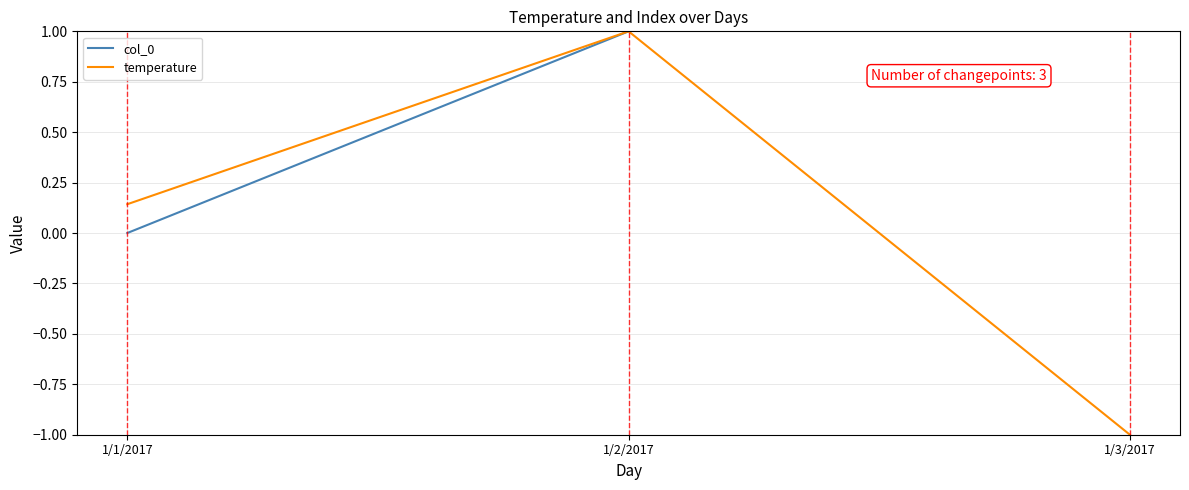

True or false: temperature has a value of 0.2 at 1/1/2017.

False